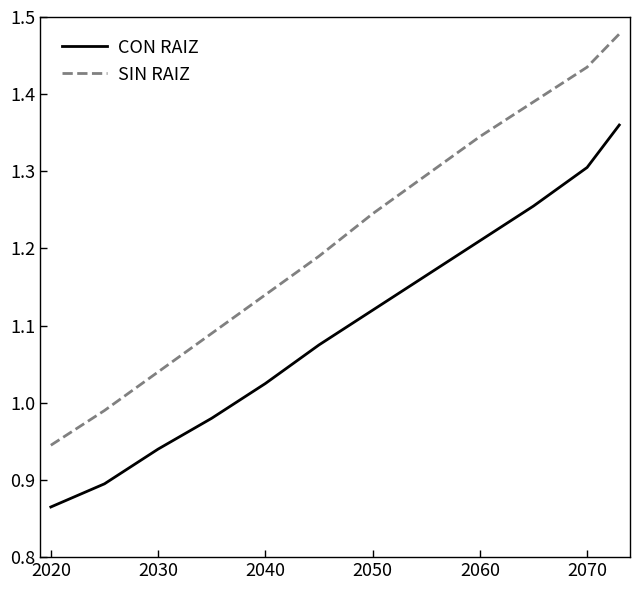

True or false: CON RAIZ and SIN RAIZ intersect in this chart.

False